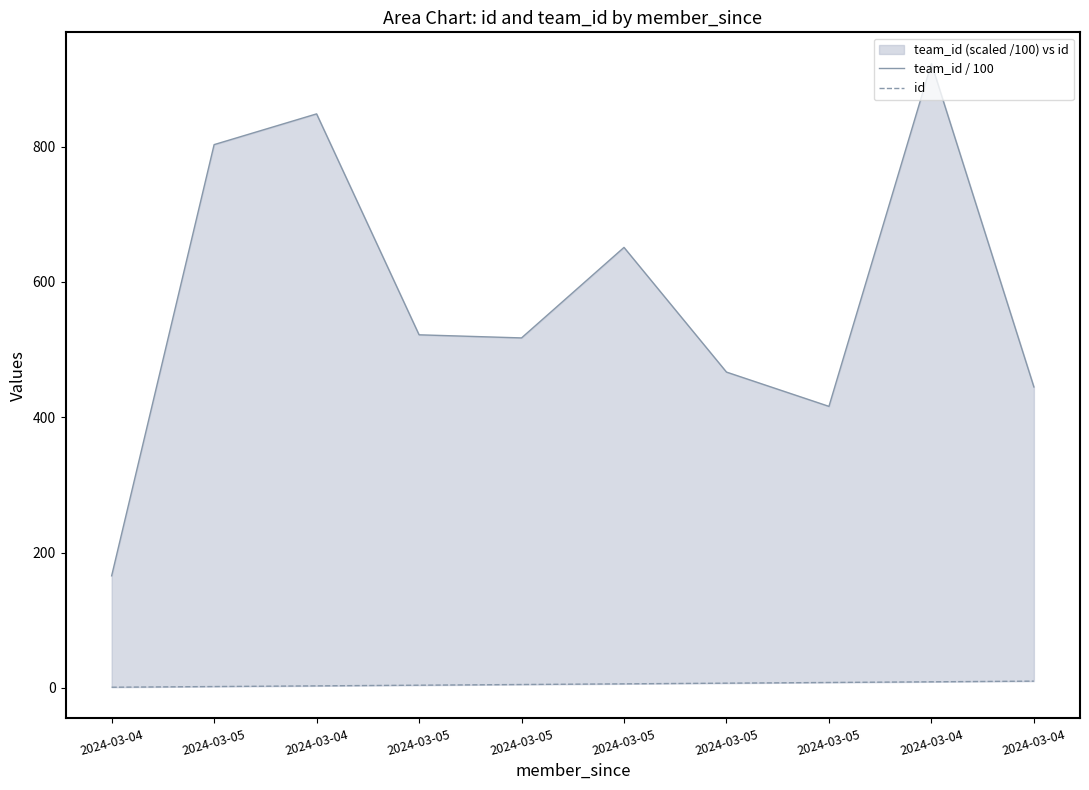

True or false: team_id / 100 and id cross at least once.

False